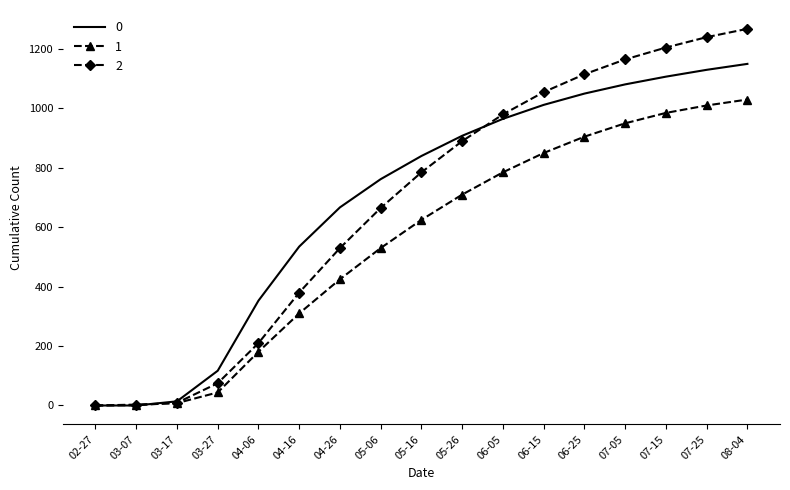

Rank the series by their maximum value, from highest to lowest.

2, 0, 1